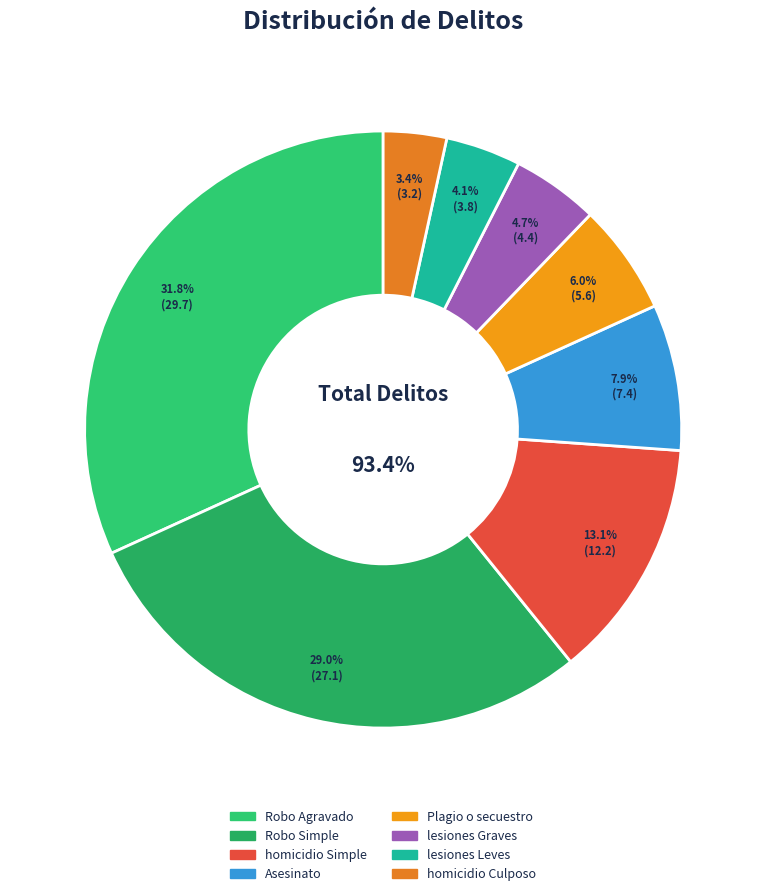

Rank the categories by value from lowest to highest.

homicidio Culposo, lesiones Leves, lesiones Graves, Plagio o secuestro, Asesinato, homicidio Simple, Robo Simple, Robo Agravado